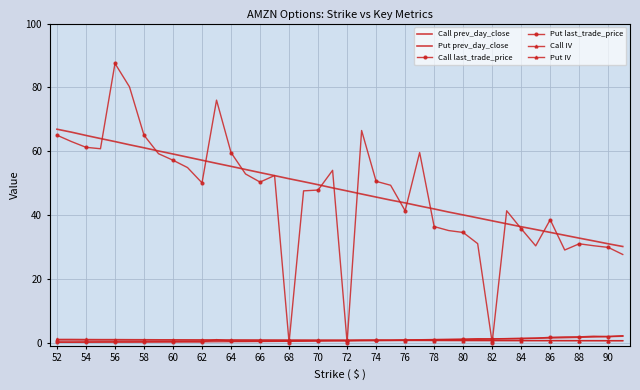

What is the label of the 8th point from the left?

66